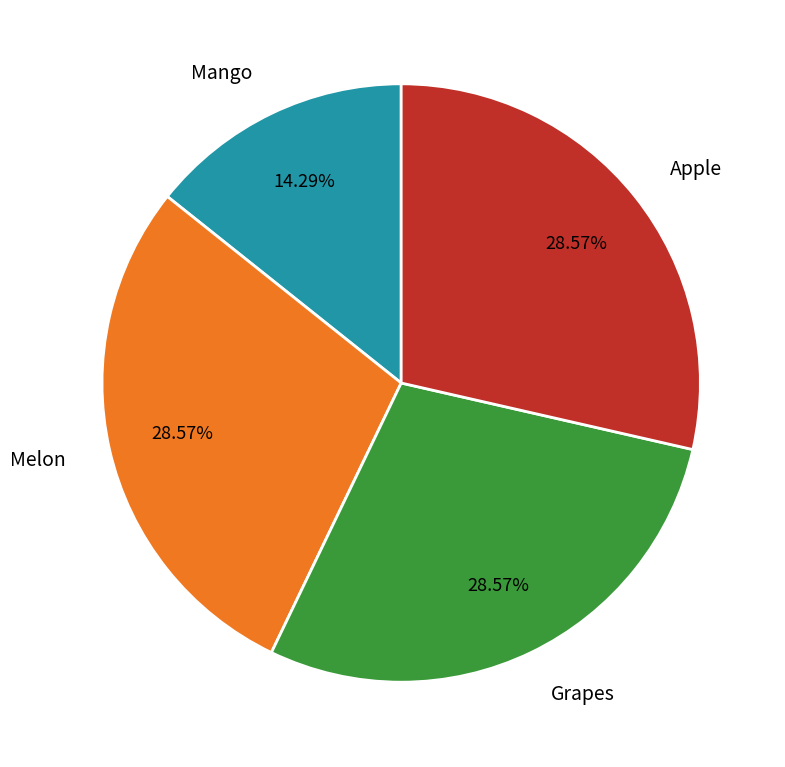

To the nearest percent, what is the average slice percentage?

25%